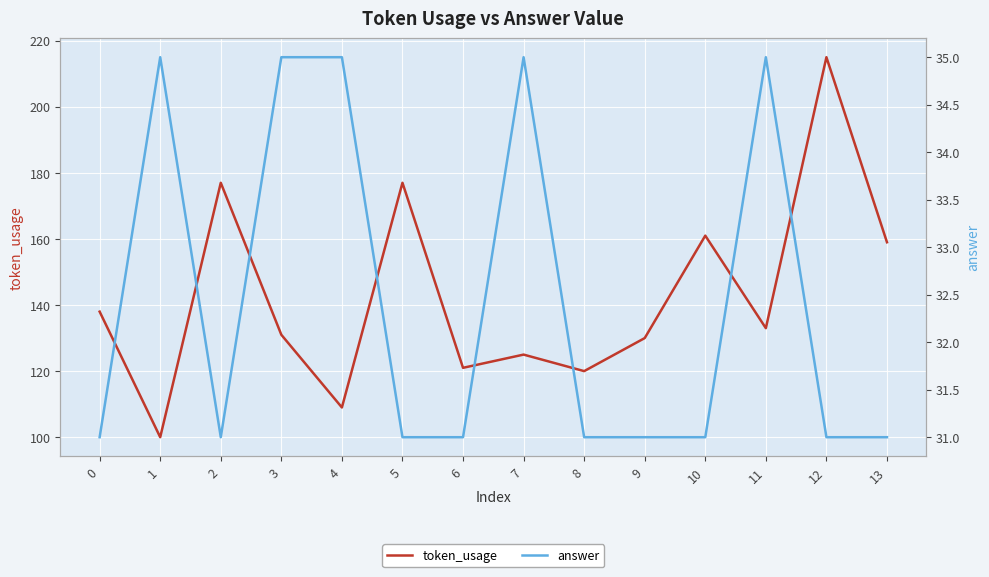

True or false: answer and token_usage cross at least once.

False